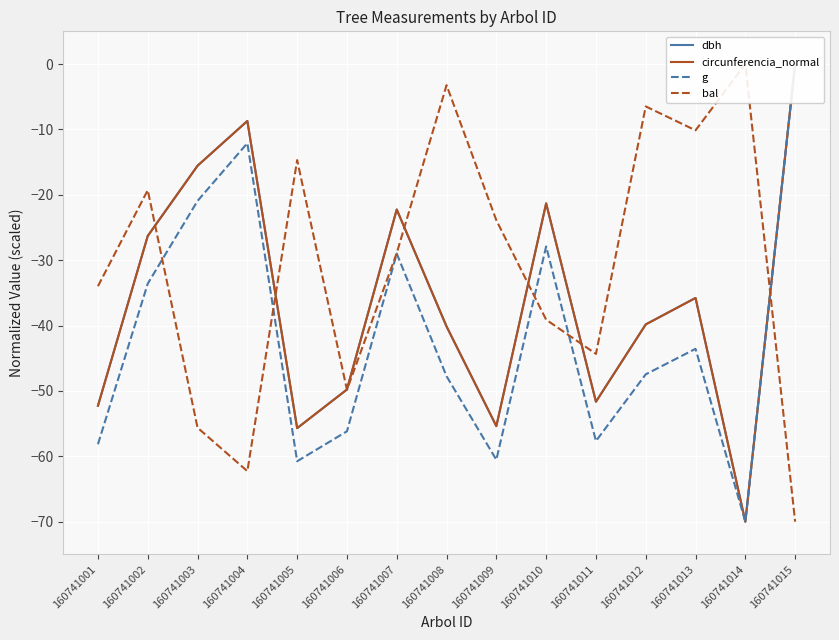

How many interior local valleys does the dbh series have?

4